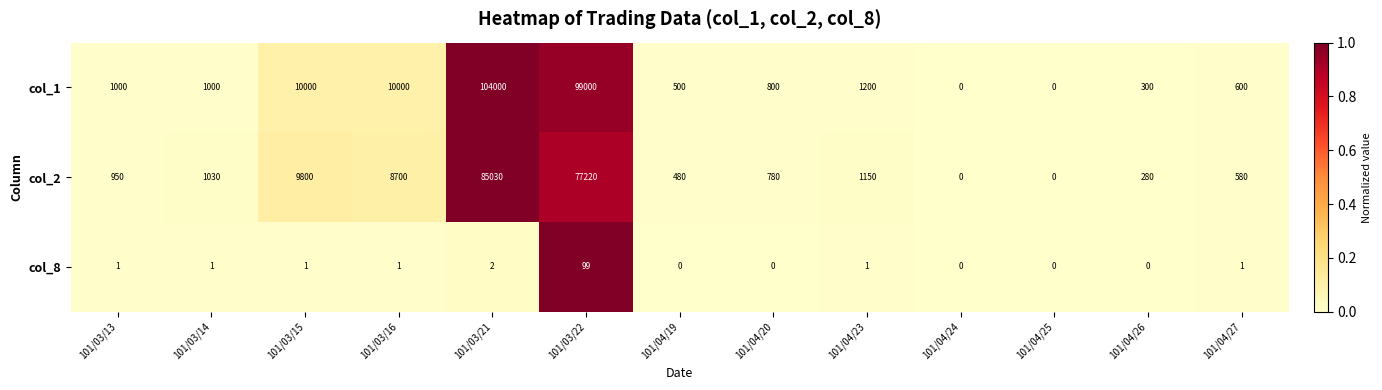

How many categories are shown in the chart?

13